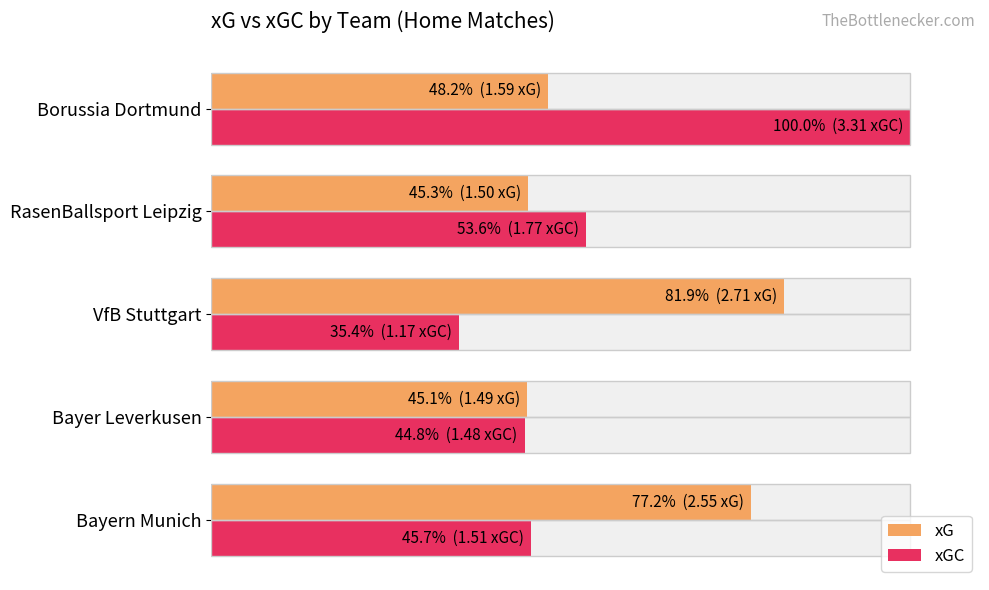

Count the number of data series in this chart.

2